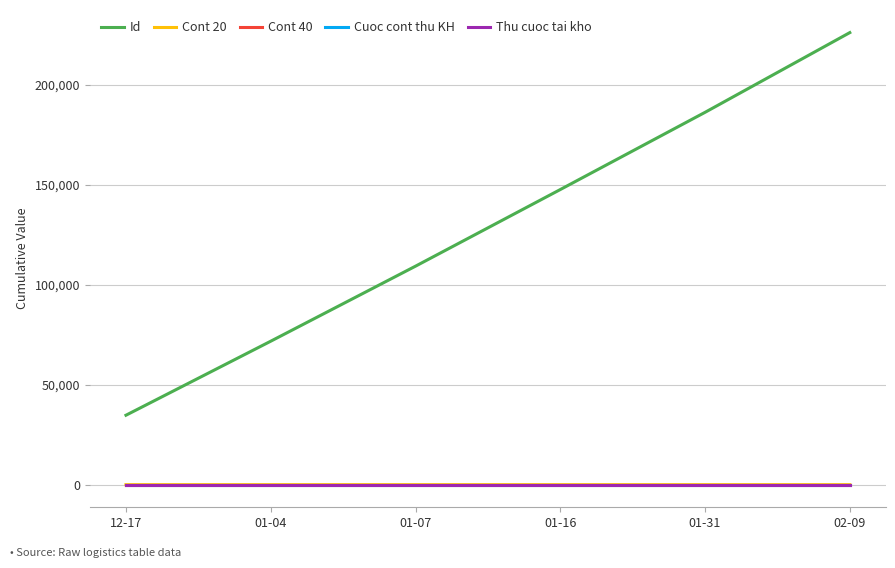

What is the difference between the highest and lowest values at 02-09?

226001